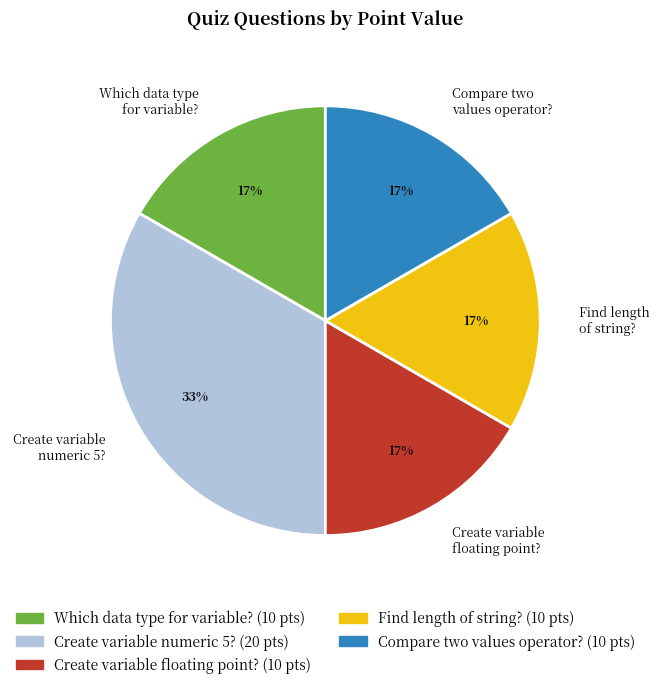

What percentage is the Compare two values operator? slice, to the nearest percent?

17%